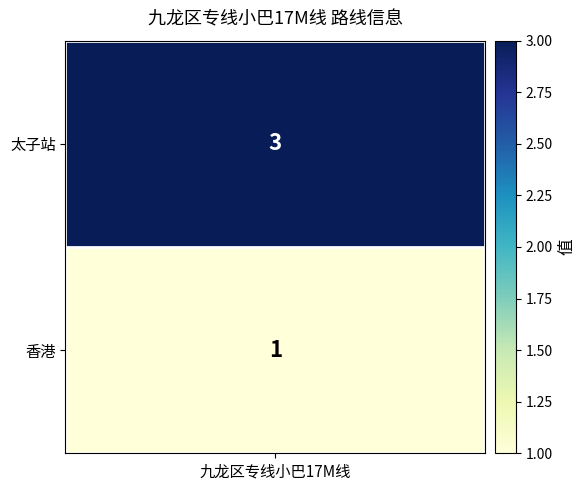

What is the ratio of the value at 1 to the value at 0?

3.0